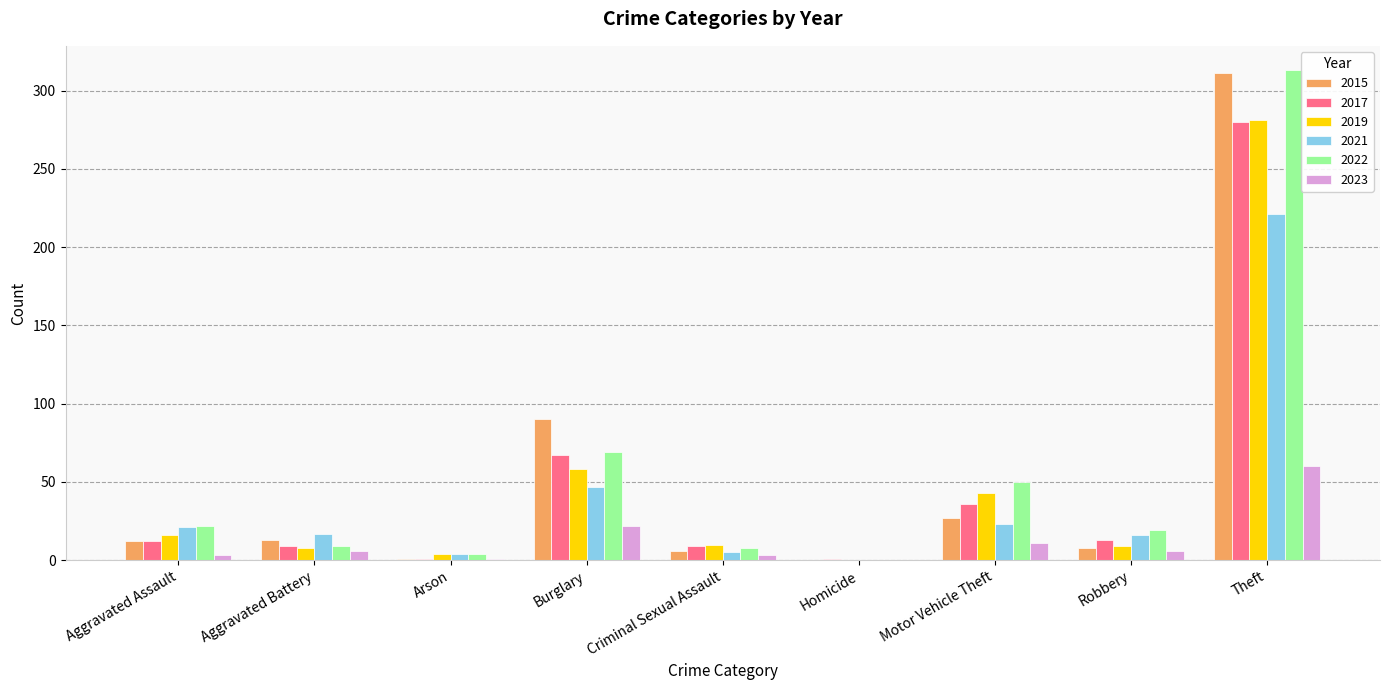

What are all the series names shown in the legend?

2015, 2017, 2019, 2021, 2022, 2023